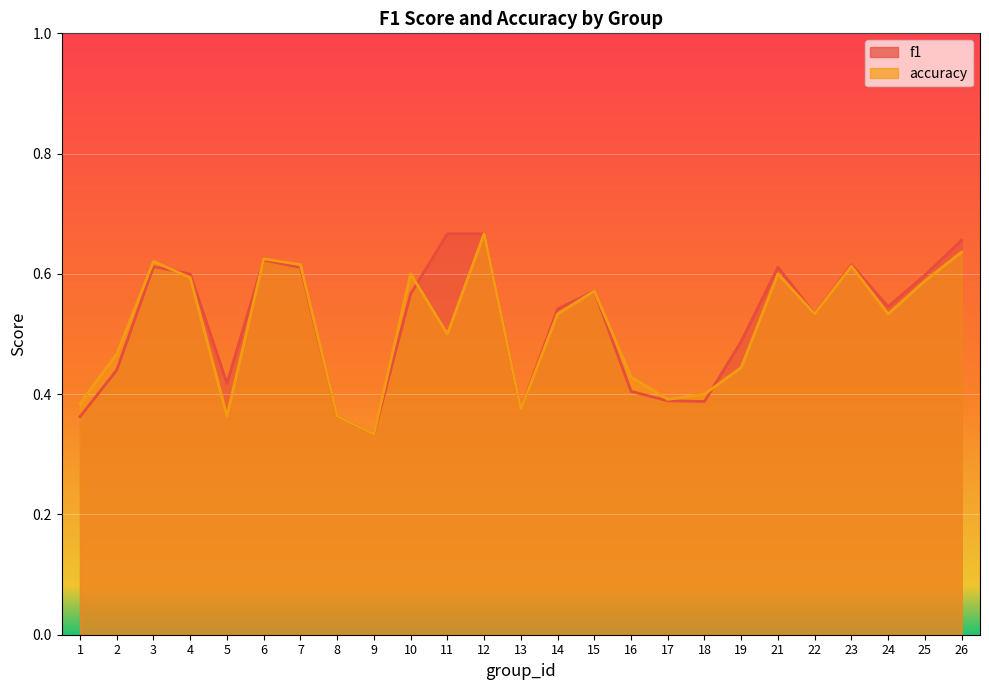

Which series changed the most between 5 and 11?

f1